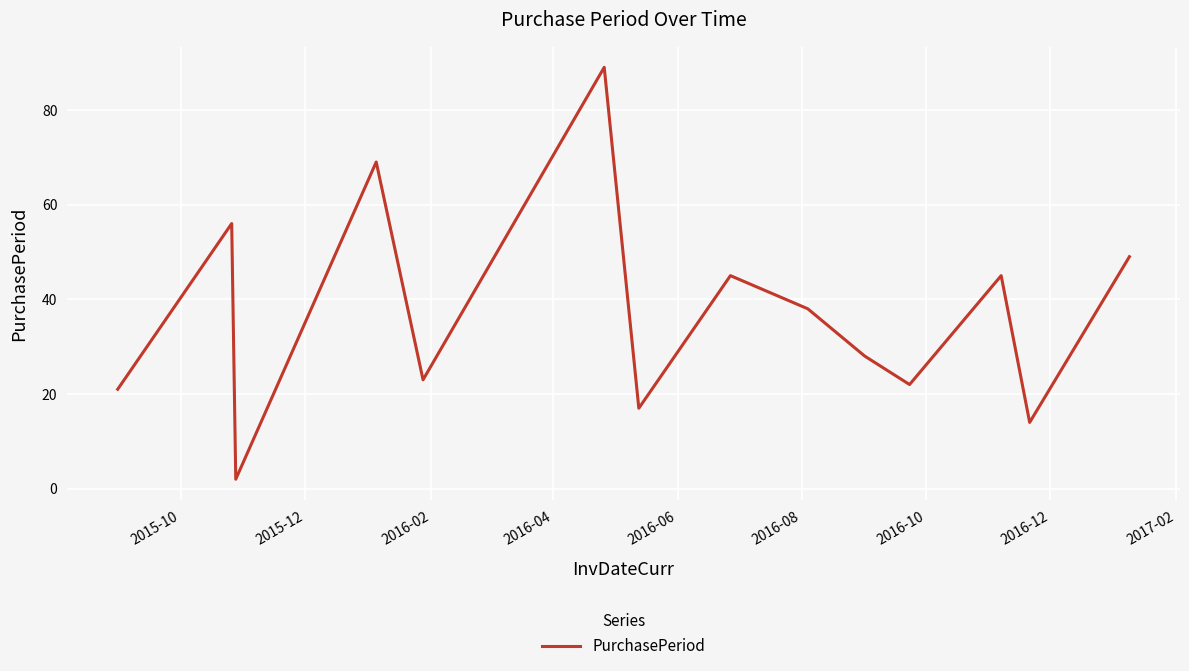

What is the difference between the maximum and second lowest values?

75